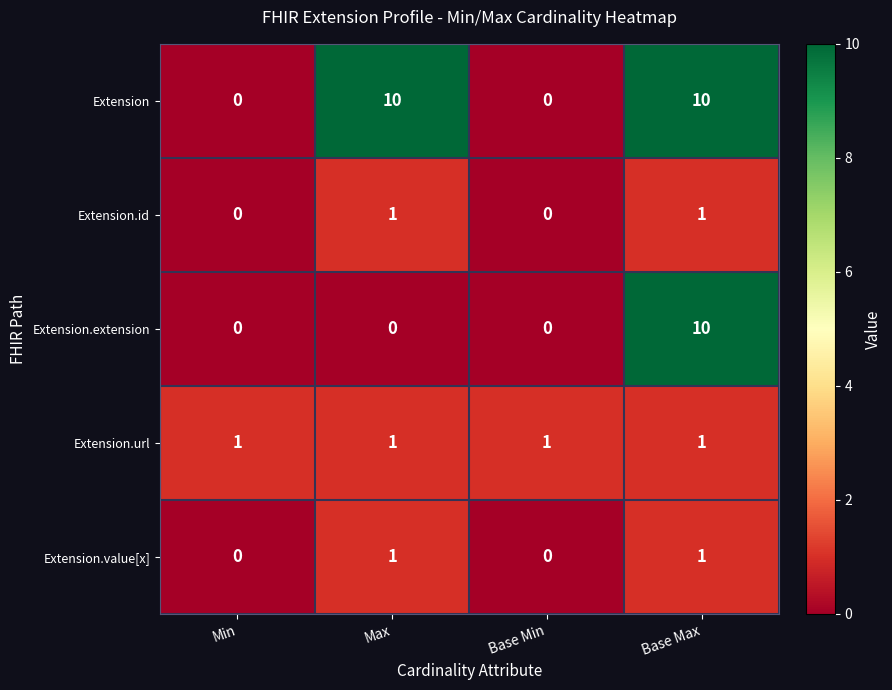

What is the greatest value displayed?

10